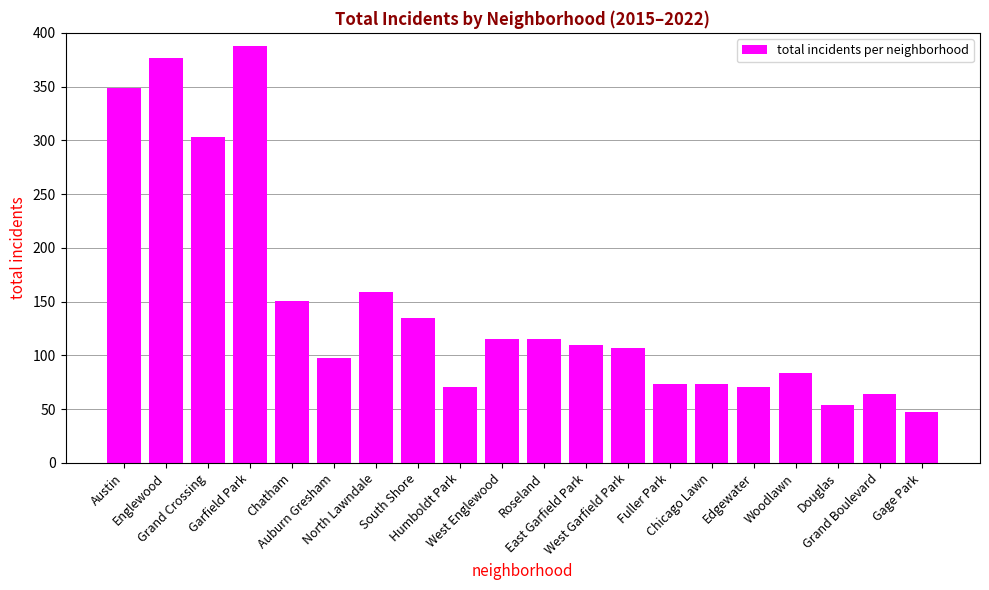

What is the average value?

147